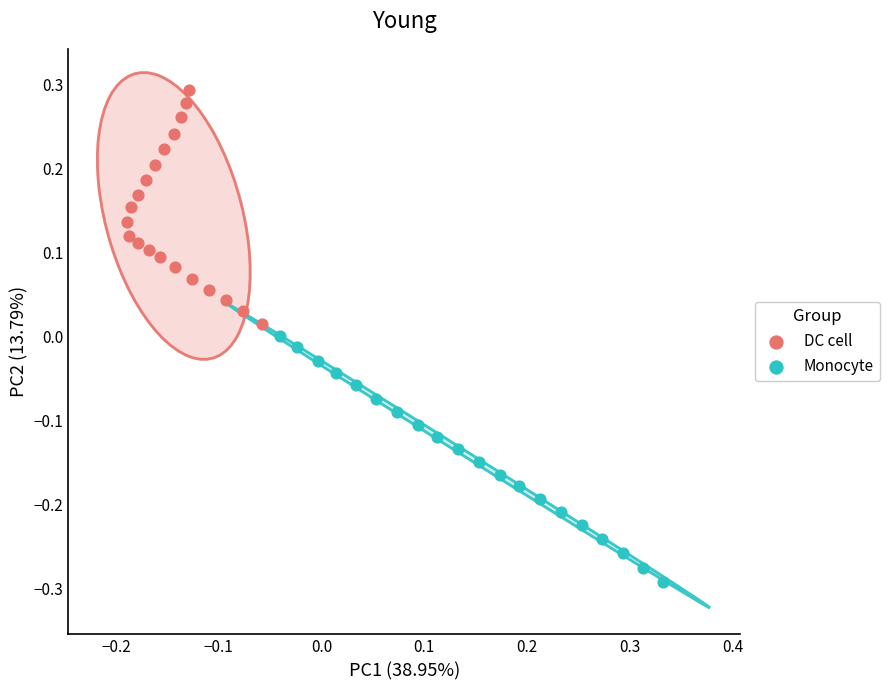

Which series has the widest spread of Y values?

Monocyte